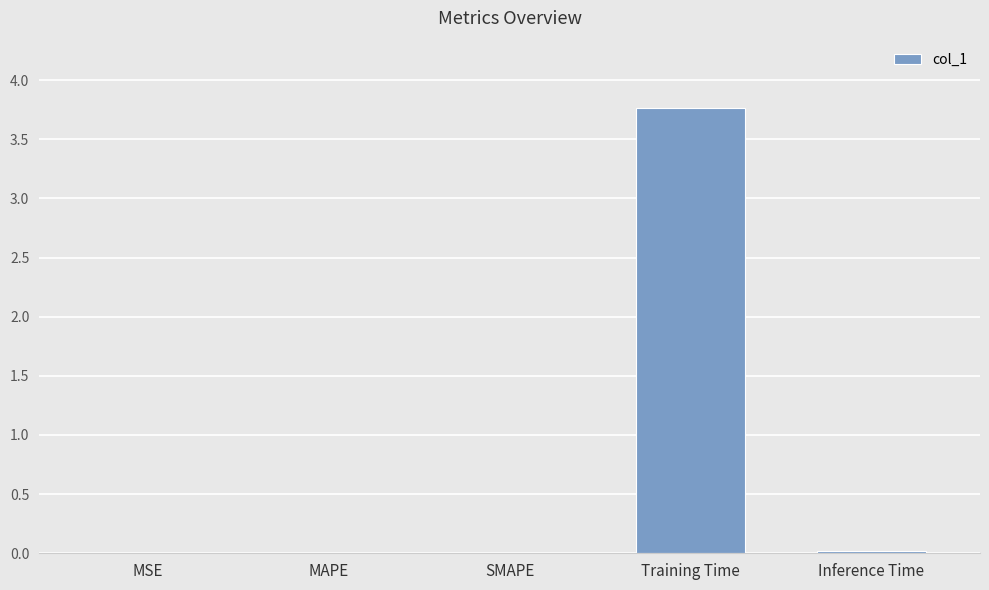

Is it true that the value at SMAPE is 0.0?

True